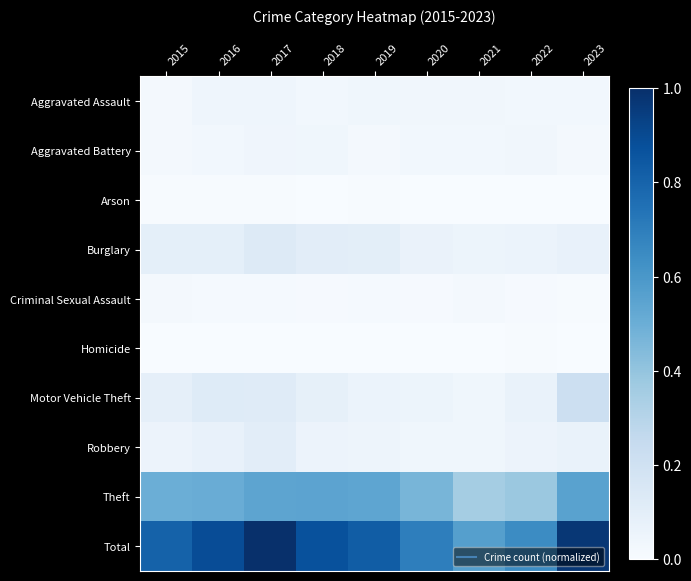

What is the spread (max minus min) of values at 2023?

1.0